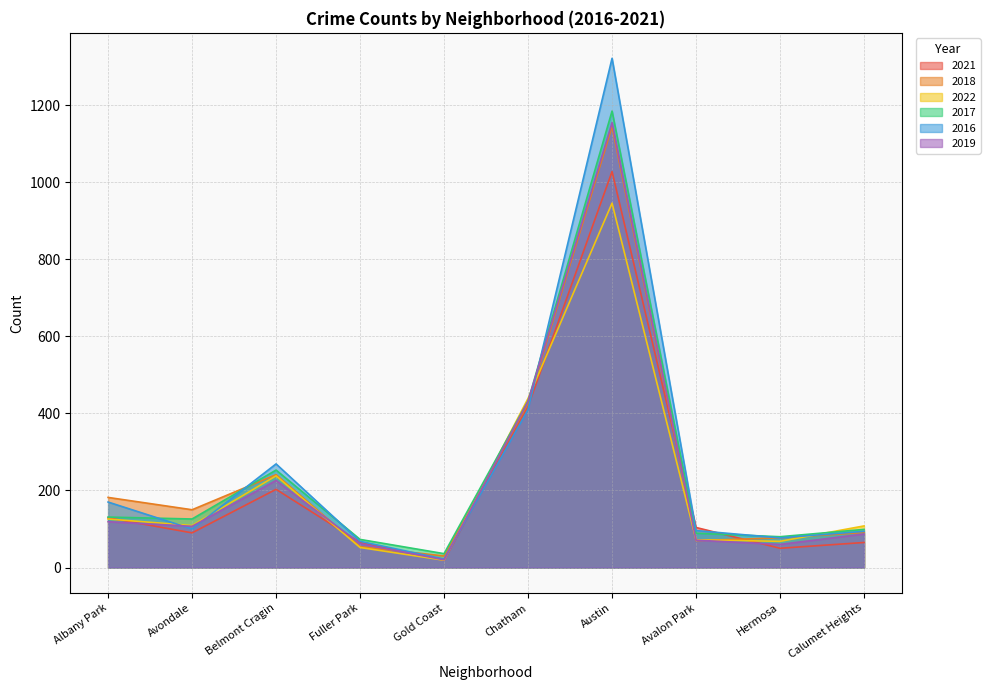

What is the difference between the maximum and minimum values in the 2018 series?

1115